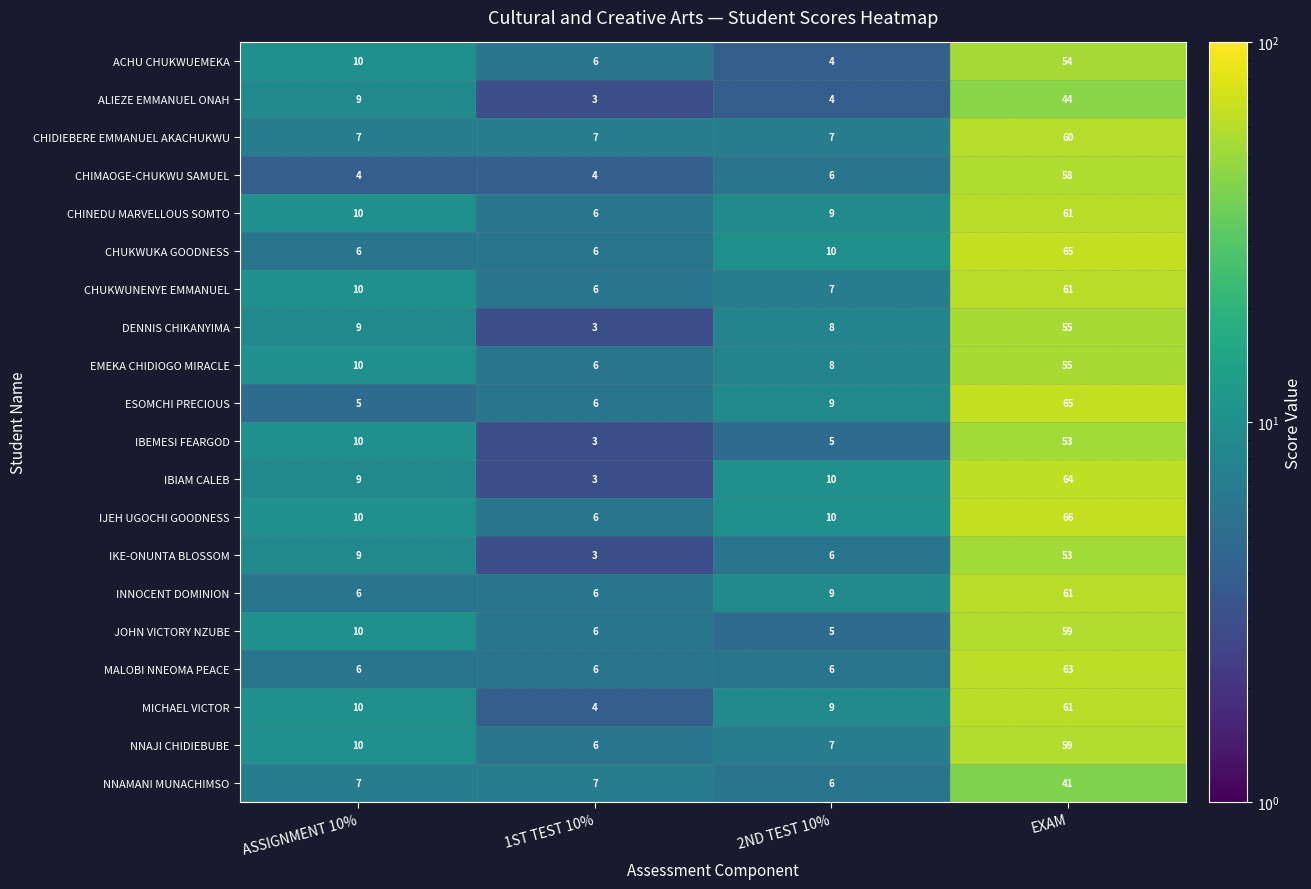

What value does the EMEKA CHIDIOGO MIRACLE series have at EXAM, to the nearest 5?

55